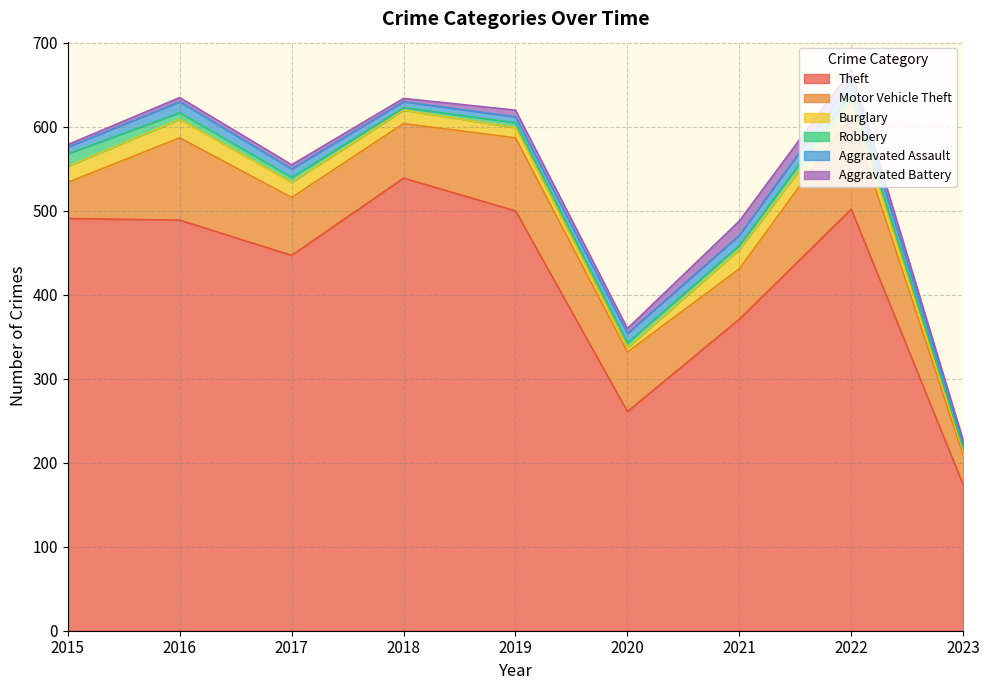

Reading left to right, what are all the values shown in this chart?

Theft: 2015=491	2016=489	2017=447	2018=539	2019=500	2020=261	2021=371	2022=502	2023=174
Motor Vehicle Theft: 2015=43	2016=98	2017=69	2018=65	2019=87	2020=71	2021=60	2022=112	2023=35
Burglary: 2015=19	2016=22	2017=18	2018=16	2019=12	2020=5	2021=23	2022=16	2023=5
Robbery: 2015=15	2016=8	2017=6	2018=3	2019=6	2020=6	2021=5	2022=10	2023=3
Aggravated Assault: 2015=8	2016=13	2017=10	2018=7	2019=7	2020=11	2021=12	2022=15	2023=6
Aggravated Battery: 2015=3	2016=5	2017=5	2018=4	2019=8	2020=6	2021=17	2022=13	2023=4